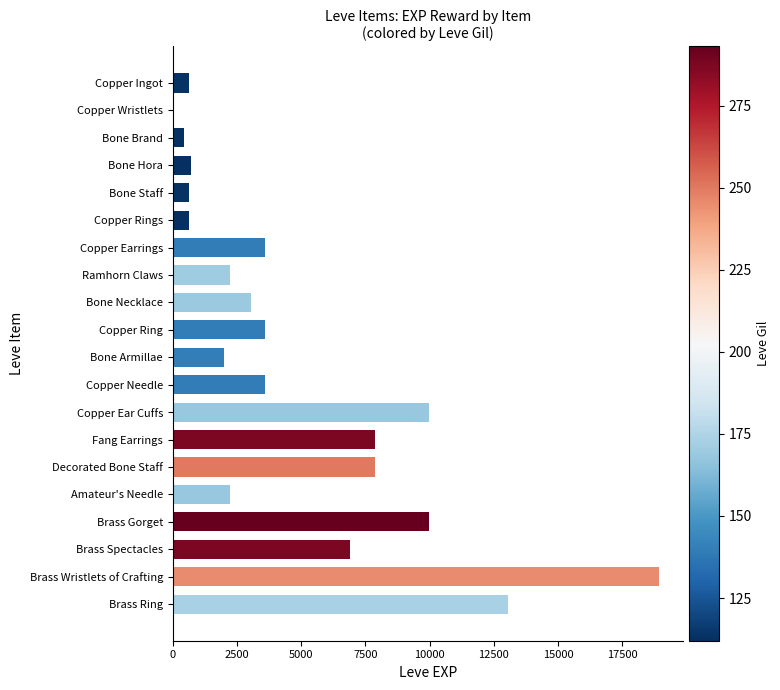

What is the average value?

4896